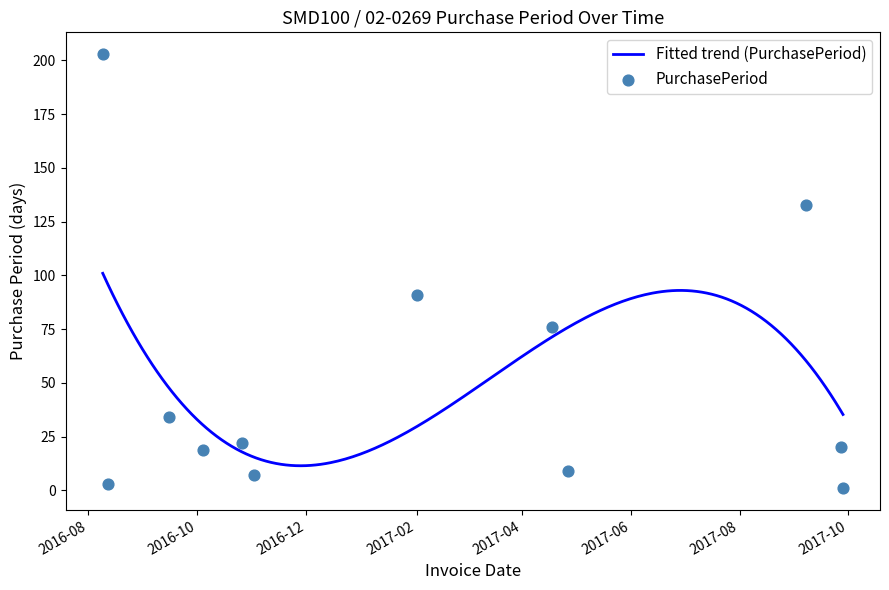

Between 2016-08-09 and 2017-09-28, which is larger?

2016-08-09